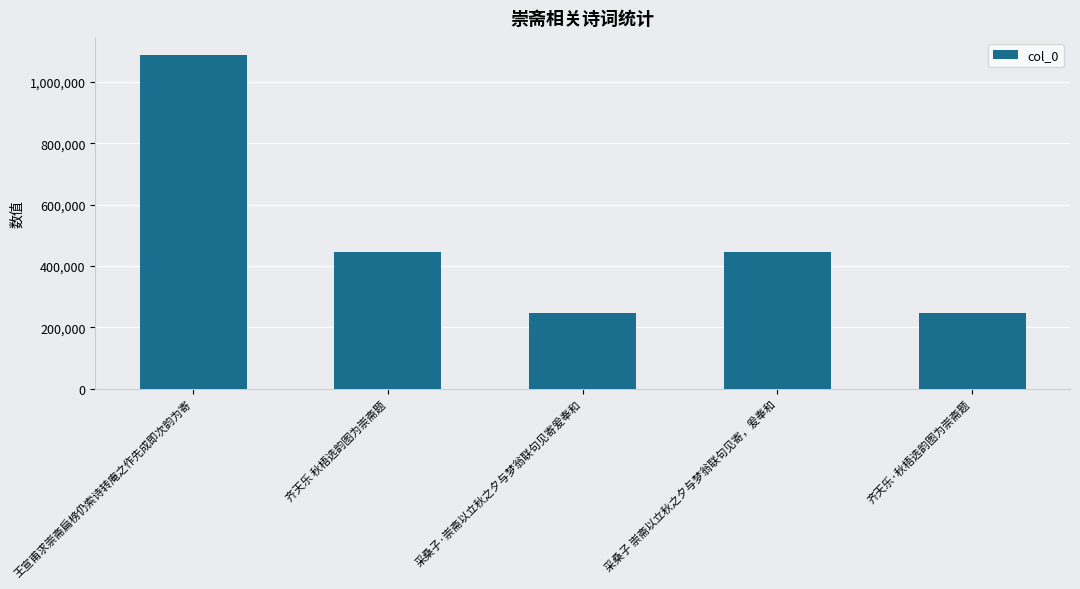

What is the difference between the values at 齐天乐·秋梧选韵图为崇斋题 and 王宣甫求崇斋扁榜仍索诗转庵之作先成即次韵为寄?

843146